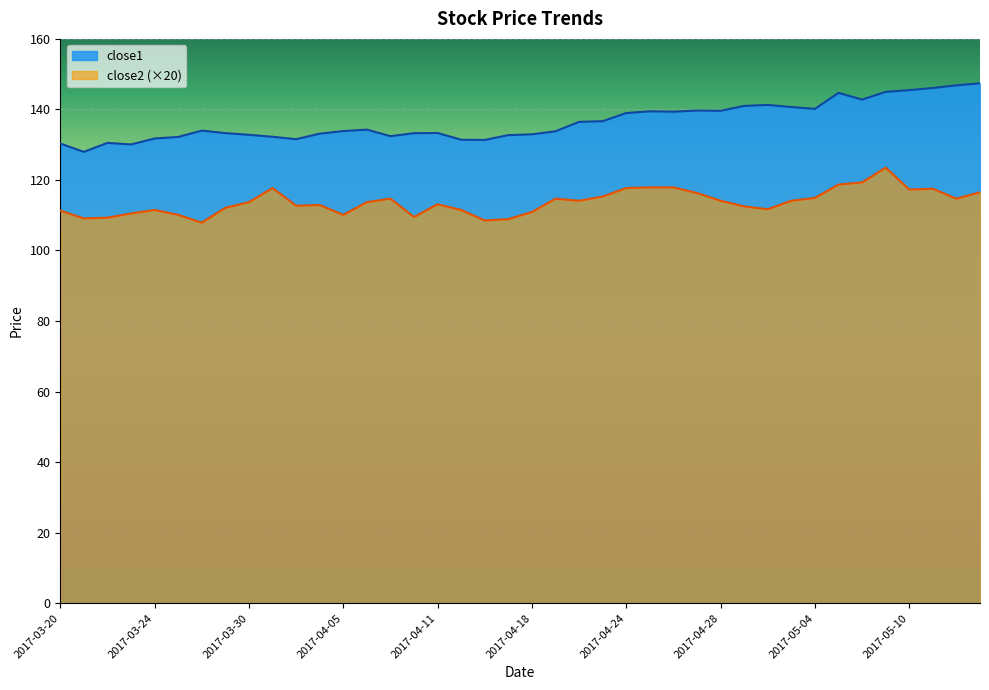

At how many categories does at least one series exceed 124?

40